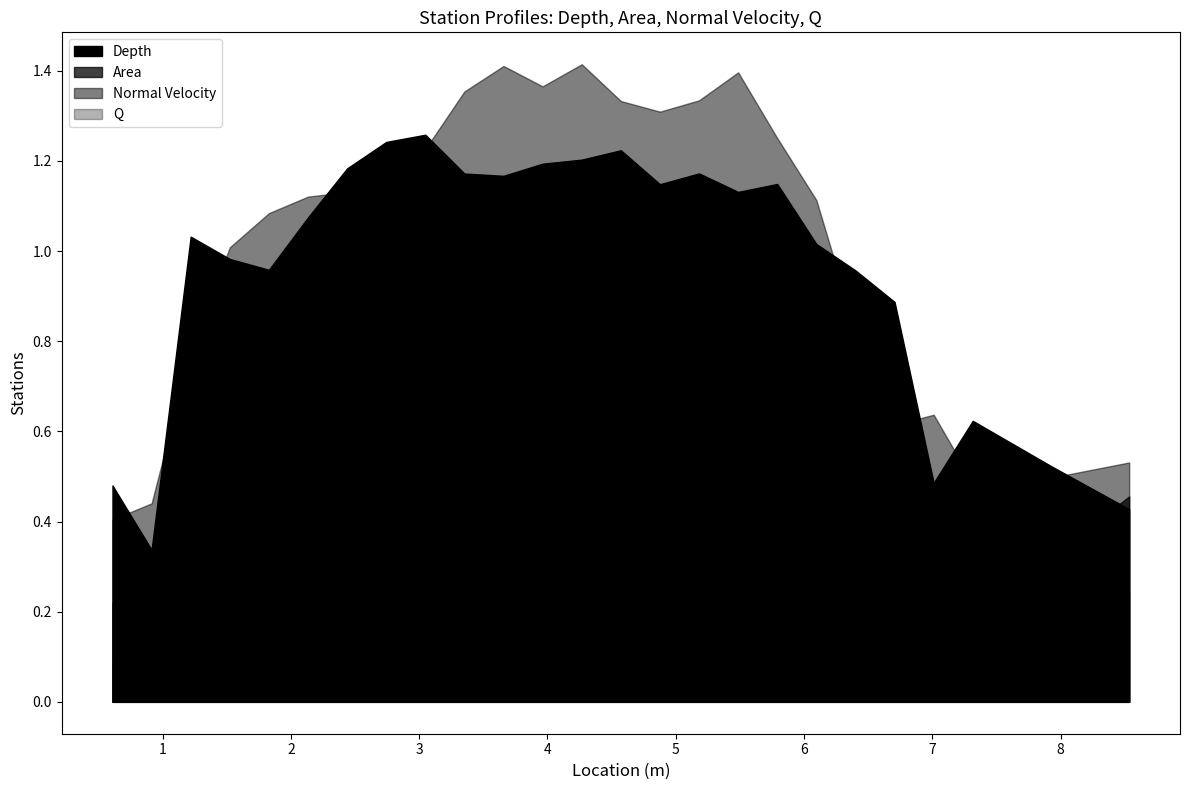

Which label corresponds to the smallest value in the chart?

3